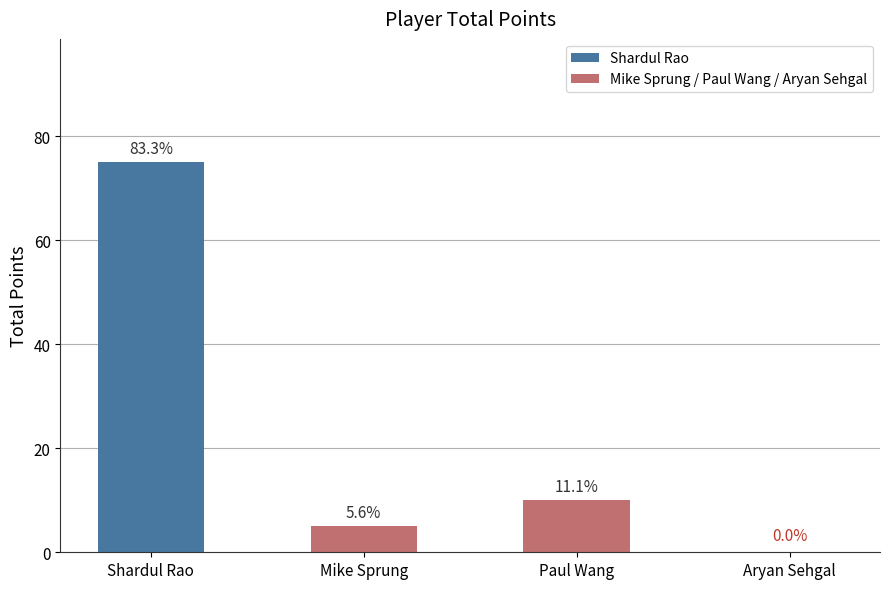

What is the sum of the values at Shardul Rao and Mike Sprung?

80